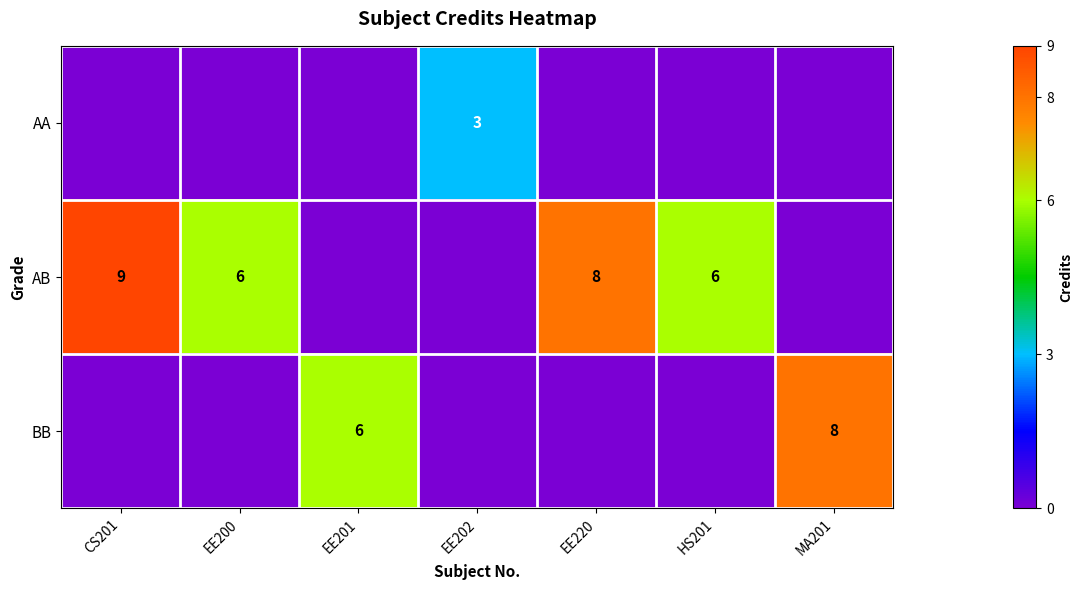

Is the value of BB at MA201 greater than the value of AB at EE200?

Yes